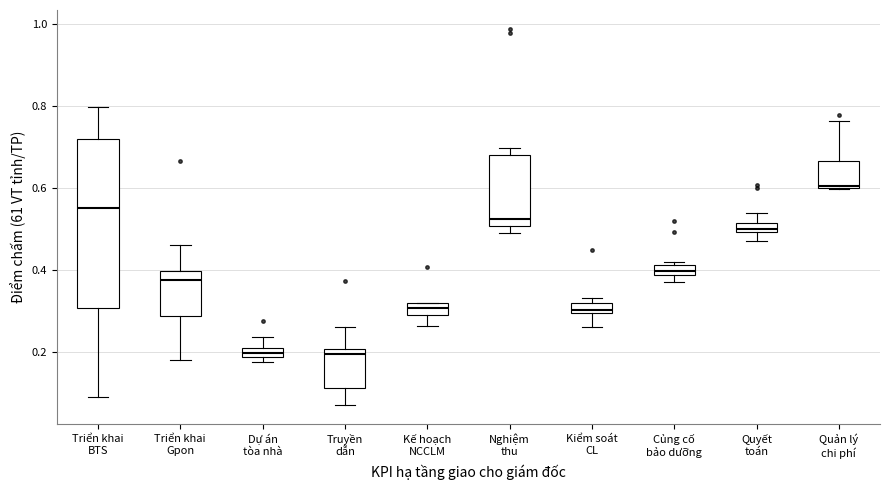

Where is the lower edge of the box for Quyết toán on the y-axis? The values are not printed on the chart, so give them approximately, as read against the axis.

0.50